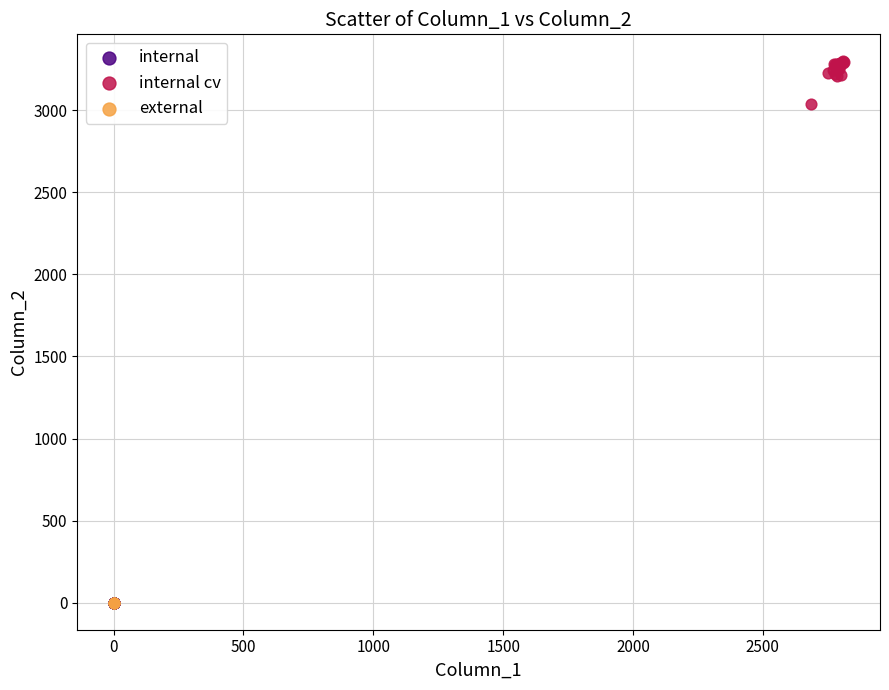

Which series has the largest Y range (max minus min)?

internal cv